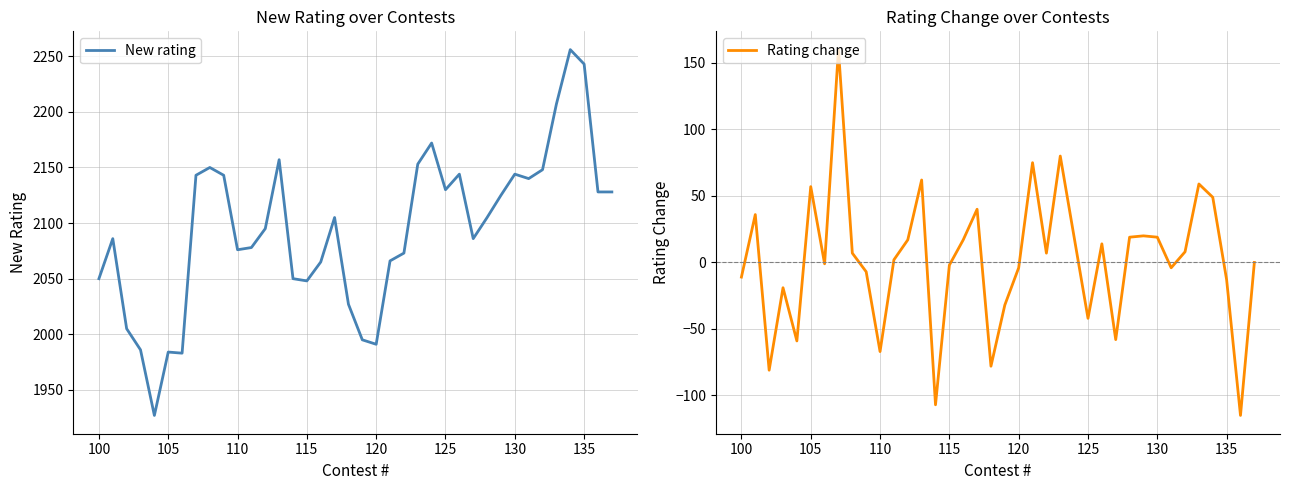

What is the sum of all Rating change values?

67